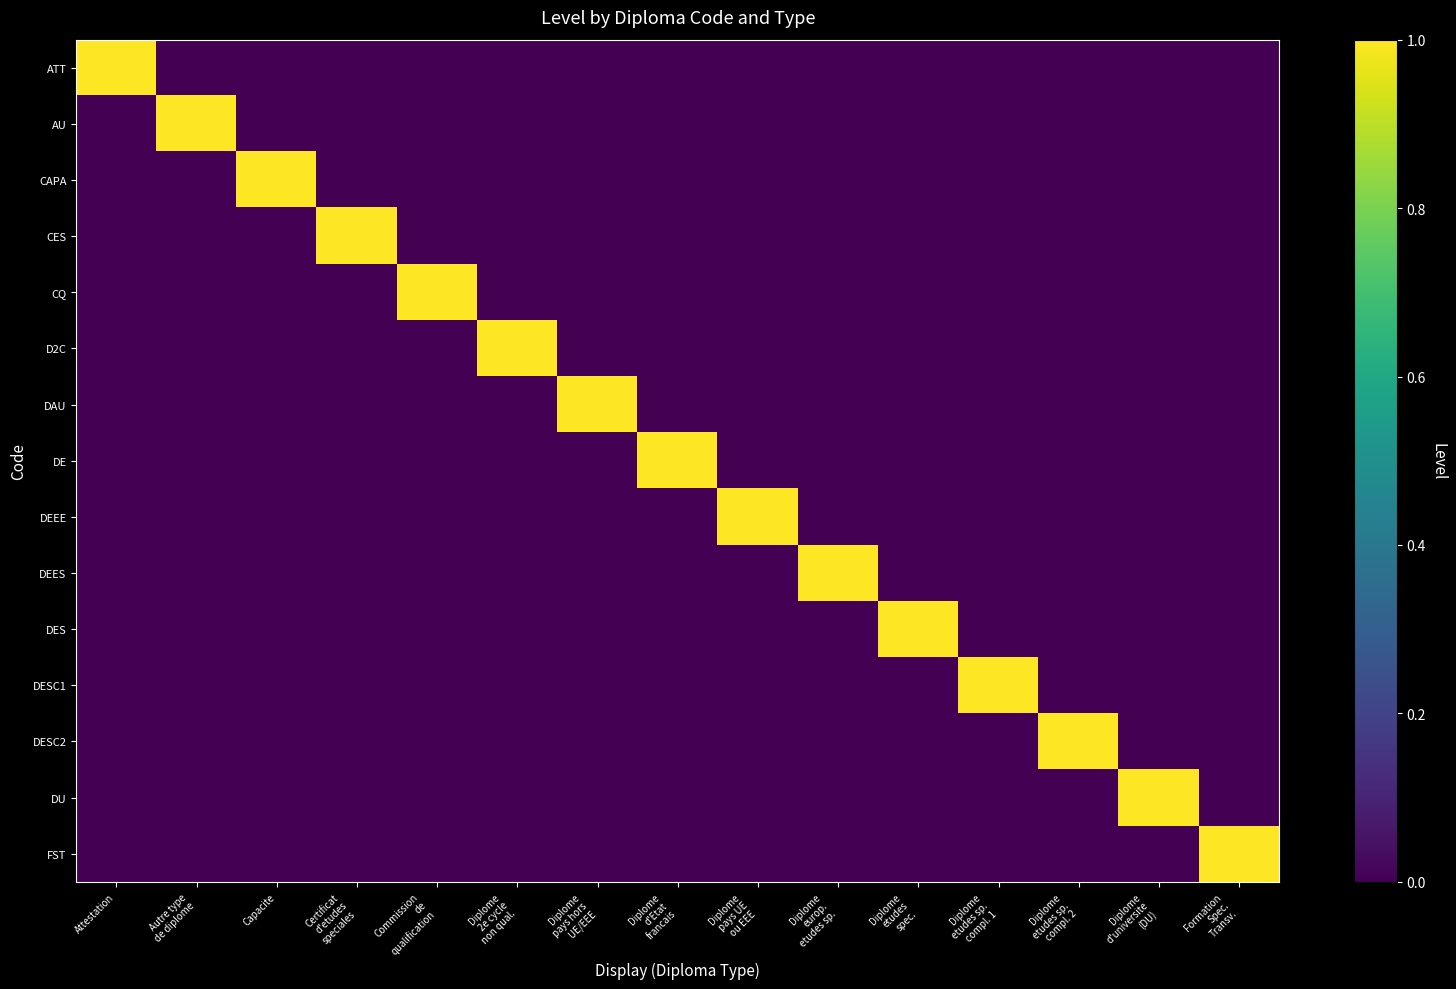

Reading left to right, extract all data points from this chart.

ATT: Attestation=1	Autre type
de diplome=0	Capacite=0	Certificat
d'etudes
speciales=0	Commission
de
qualification=0	Diplome
2e cycle
non qual.=0	Diplome
pays hors
UE/EEE=0	Diplome
d'Etat
francais=0	Diplome
pays UE
ou EEE=0	Diplome
europ.
etudes sp.=0	Diplome
etudes
spec.=0	Diplome
etudes sp.
compl. 1=0	Diplome
etudes sp.
compl. 2=0	Diplome
d'universite
(DU)=0	Formation
Spec.
Transv.=0
AU: Attestation=0	Autre type
de diplome=1	Capacite=0	Certificat
d'etudes
speciales=0	Commission
de
qualification=0	Diplome
2e cycle
non qual.=0	Diplome
pays hors
UE/EEE=0	Diplome
d'Etat
francais=0	Diplome
pays UE
ou EEE=0	Diplome
europ.
etudes sp.=0	Diplome
etudes
spec.=0	Diplome
etudes sp.
compl. 1=0	Diplome
etudes sp.
compl. 2=0	Diplome
d'universite
(DU)=0	Formation
Spec.
Transv.=0
CAPA: Attestation=0	Autre type
de diplome=0	Capacite=1	Certificat
d'etudes
speciales=0	Commission
de
qualification=0	Diplome
2e cycle
non qual.=0	Diplome
pays hors
UE/EEE=0	Diplome
d'Etat
francais=0	Diplome
pays UE
ou EEE=0	Diplome
europ.
etudes sp.=0	Diplome
etudes
spec.=0	Diplome
etudes sp.
compl. 1=0	Diplome
etudes sp.
compl. 2=0	Diplome
d'universite
(DU)=0	Formation
Spec.
Transv.=0
CES: Attestation=0	Autre type
de diplome=0	Capacite=0	Certificat
d'etudes
speciales=1	Commission
de
qualification=0	Diplome
2e cycle
non qual.=0	Diplome
pays hors
UE/EEE=0	Diplome
d'Etat
francais=0	Diplome
pays UE
ou EEE=0	Diplome
europ.
etudes sp.=0	Diplome
etudes
spec.=0	Diplome
etudes sp.
compl. 1=0	Diplome
etudes sp.
compl. 2=0	Diplome
d'universite
(DU)=0	Formation
Spec.
Transv.=0
CQ: Attestation=0	Autre type
de diplome=0	Capacite=0	Certificat
d'etudes
speciales=0	Commission
de
qualification=1	Diplome
2e cycle
non qual.=0	Diplome
pays hors
UE/EEE=0	Diplome
d'Etat
francais=0	Diplome
pays UE
ou EEE=0	Diplome
europ.
etudes sp.=0	Diplome
etudes
spec.=0	Diplome
etudes sp.
compl. 1=0	Diplome
etudes sp.
compl. 2=0	Diplome
d'universite
(DU)=0	Formation
Spec.
Transv.=0
D2C: Attestation=0	Autre type
de diplome=0	Capacite=0	Certificat
d'etudes
speciales=0	Commission
de
qualification=0	Diplome
2e cycle
non qual.=1	Diplome
pays hors
UE/EEE=0	Diplome
d'Etat
francais=0	Diplome
pays UE
ou EEE=0	Diplome
europ.
etudes sp.=0	Diplome
etudes
spec.=0	Diplome
etudes sp.
compl. 1=0	Diplome
etudes sp.
compl. 2=0	Diplome
d'universite
(DU)=0	Formation
Spec.
Transv.=0
DAU: Attestation=0	Autre type
de diplome=0	Capacite=0	Certificat
d'etudes
speciales=0	Commission
de
qualification=0	Diplome
2e cycle
non qual.=0	Diplome
pays hors
UE/EEE=1	Diplome
d'Etat
francais=0	Diplome
pays UE
ou EEE=0	Diplome
europ.
etudes sp.=0	Diplome
etudes
spec.=0	Diplome
etudes sp.
compl. 1=0	Diplome
etudes sp.
compl. 2=0	Diplome
d'universite
(DU)=0	Formation
Spec.
Transv.=0
DE: Attestation=0	Autre type
de diplome=0	Capacite=0	Certificat
d'etudes
speciales=0	Commission
de
qualification=0	Diplome
2e cycle
non qual.=0	Diplome
pays hors
UE/EEE=0	Diplome
d'Etat
francais=1	Diplome
pays UE
ou EEE=0	Diplome
europ.
etudes sp.=0	Diplome
etudes
spec.=0	Diplome
etudes sp.
compl. 1=0	Diplome
etudes sp.
compl. 2=0	Diplome
d'universite
(DU)=0	Formation
Spec.
Transv.=0
DEEE: Attestation=0	Autre type
de diplome=0	Capacite=0	Certificat
d'etudes
speciales=0	Commission
de
qualification=0	Diplome
2e cycle
non qual.=0	Diplome
pays hors
UE/EEE=0	Diplome
d'Etat
francais=0	Diplome
pays UE
ou EEE=1	Diplome
europ.
etudes sp.=0	Diplome
etudes
spec.=0	Diplome
etudes sp.
compl. 1=0	Diplome
etudes sp.
compl. 2=0	Diplome
d'universite
(DU)=0	Formation
Spec.
Transv.=0
DEES: Attestation=0	Autre type
de diplome=0	Capacite=0	Certificat
d'etudes
speciales=0	Commission
de
qualification=0	Diplome
2e cycle
non qual.=0	Diplome
pays hors
UE/EEE=0	Diplome
d'Etat
francais=0	Diplome
pays UE
ou EEE=0	Diplome
europ.
etudes sp.=1	Diplome
etudes
spec.=0	Diplome
etudes sp.
compl. 1=0	Diplome
etudes sp.
compl. 2=0	Diplome
d'universite
(DU)=0	Formation
Spec.
Transv.=0
DES: Attestation=0	Autre type
de diplome=0	Capacite=0	Certificat
d'etudes
speciales=0	Commission
de
qualification=0	Diplome
2e cycle
non qual.=0	Diplome
pays hors
UE/EEE=0	Diplome
d'Etat
francais=0	Diplome
pays UE
ou EEE=0	Diplome
europ.
etudes sp.=0	Diplome
etudes
spec.=1	Diplome
etudes sp.
compl. 1=0	Diplome
etudes sp.
compl. 2=0	Diplome
d'universite
(DU)=0	Formation
Spec.
Transv.=0
DESC1: Attestation=0	Autre type
de diplome=0	Capacite=0	Certificat
d'etudes
speciales=0	Commission
de
qualification=0	Diplome
2e cycle
non qual.=0	Diplome
pays hors
UE/EEE=0	Diplome
d'Etat
francais=0	Diplome
pays UE
ou EEE=0	Diplome
europ.
etudes sp.=0	Diplome
etudes
spec.=0	Diplome
etudes sp.
compl. 1=1	Diplome
etudes sp.
compl. 2=0	Diplome
d'universite
(DU)=0	Formation
Spec.
Transv.=0
DESC2: Attestation=0	Autre type
de diplome=0	Capacite=0	Certificat
d'etudes
speciales=0	Commission
de
qualification=0	Diplome
2e cycle
non qual.=0	Diplome
pays hors
UE/EEE=0	Diplome
d'Etat
francais=0	Diplome
pays UE
ou EEE=0	Diplome
europ.
etudes sp.=0	Diplome
etudes
spec.=0	Diplome
etudes sp.
compl. 1=0	Diplome
etudes sp.
compl. 2=1	Diplome
d'universite
(DU)=0	Formation
Spec.
Transv.=0
DU: Attestation=0	Autre type
de diplome=0	Capacite=0	Certificat
d'etudes
speciales=0	Commission
de
qualification=0	Diplome
2e cycle
non qual.=0	Diplome
pays hors
UE/EEE=0	Diplome
d'Etat
francais=0	Diplome
pays UE
ou EEE=0	Diplome
europ.
etudes sp.=0	Diplome
etudes
spec.=0	Diplome
etudes sp.
compl. 1=0	Diplome
etudes sp.
compl. 2=0	Diplome
d'universite
(DU)=1	Formation
Spec.
Transv.=0
FST: Attestation=0	Autre type
de diplome=0	Capacite=0	Certificat
d'etudes
speciales=0	Commission
de
qualification=0	Diplome
2e cycle
non qual.=0	Diplome
pays hors
UE/EEE=0	Diplome
d'Etat
francais=0	Diplome
pays UE
ou EEE=0	Diplome
europ.
etudes sp.=0	Diplome
etudes
spec.=0	Diplome
etudes sp.
compl. 1=0	Diplome
etudes sp.
compl. 2=0	Diplome
d'universite
(DU)=0	Formation
Spec.
Transv.=1